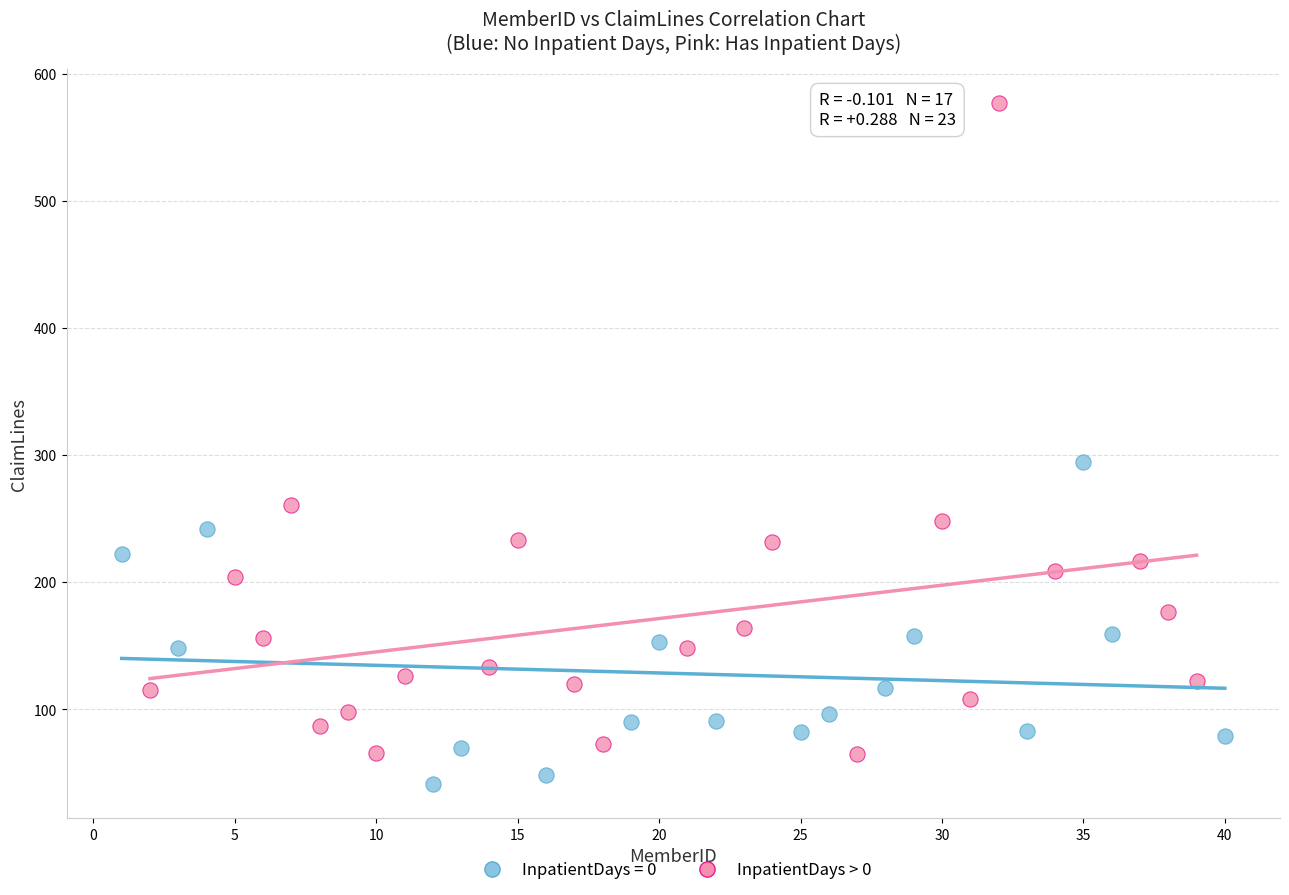

Which series contains the highest Y value?

InpatientDays > 0